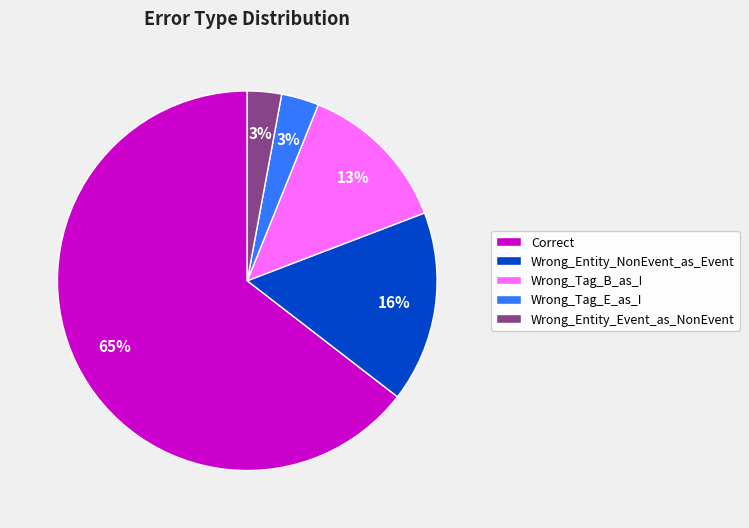

Is there a majority slice in this chart?

Yes